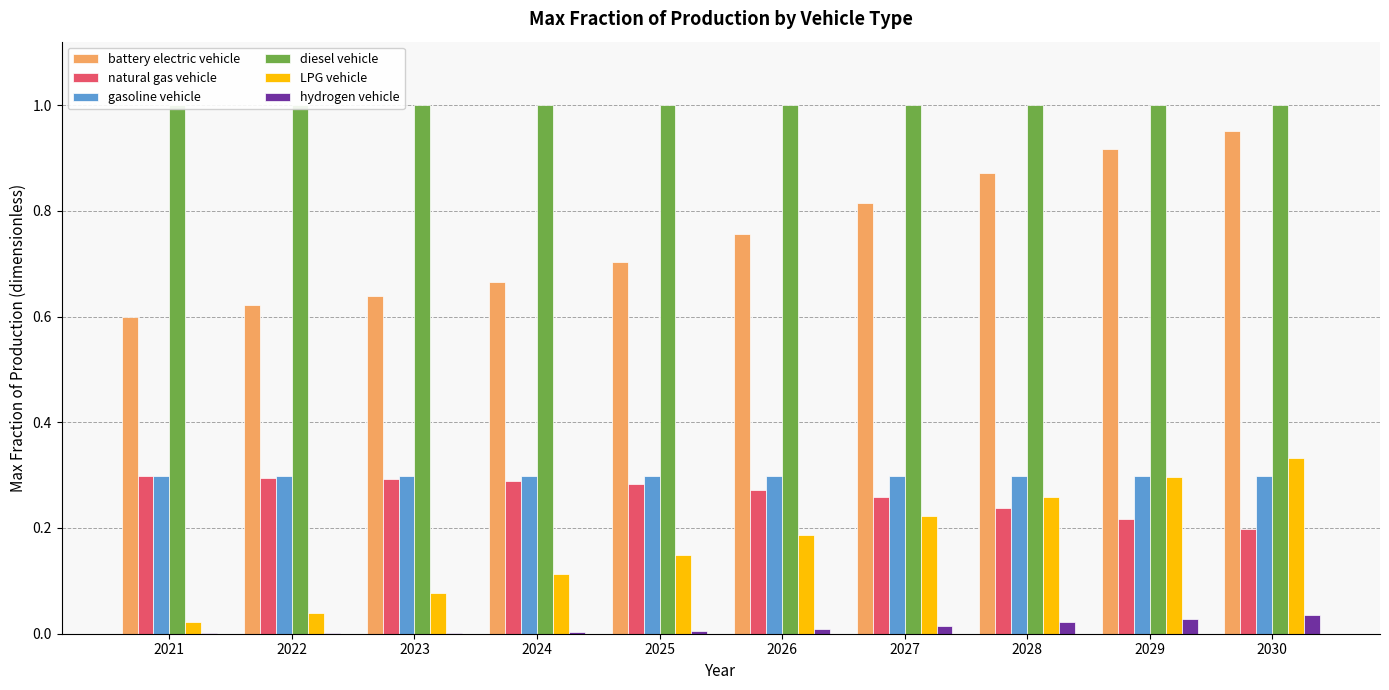

The value of battery electric vehicle at 2029 is 0.9. True or false?

True